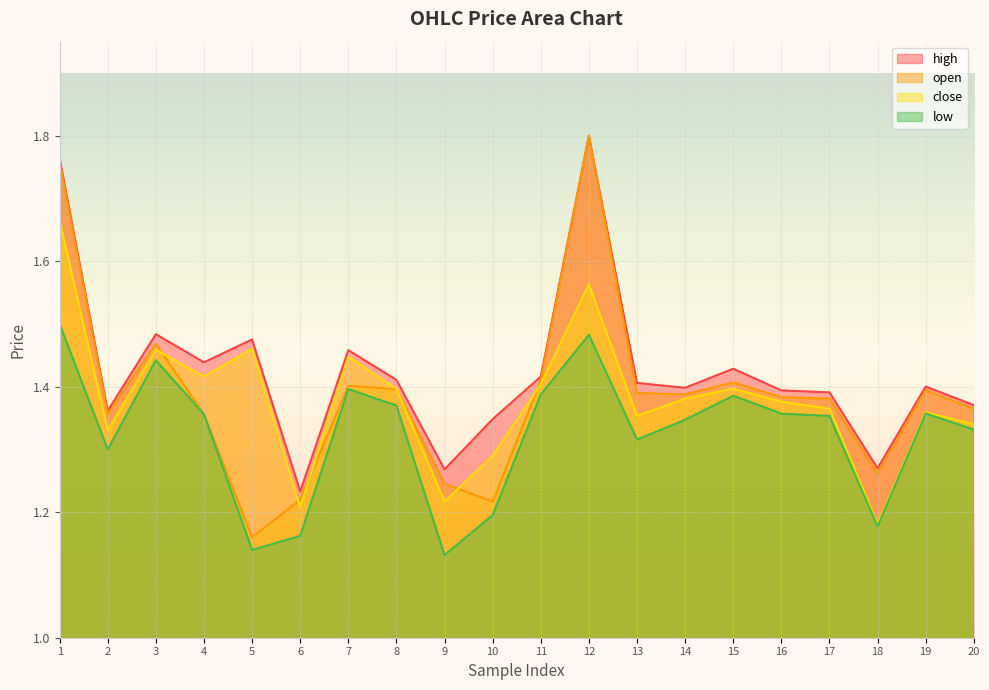

At how many categories does at least one series exceed 1?

20